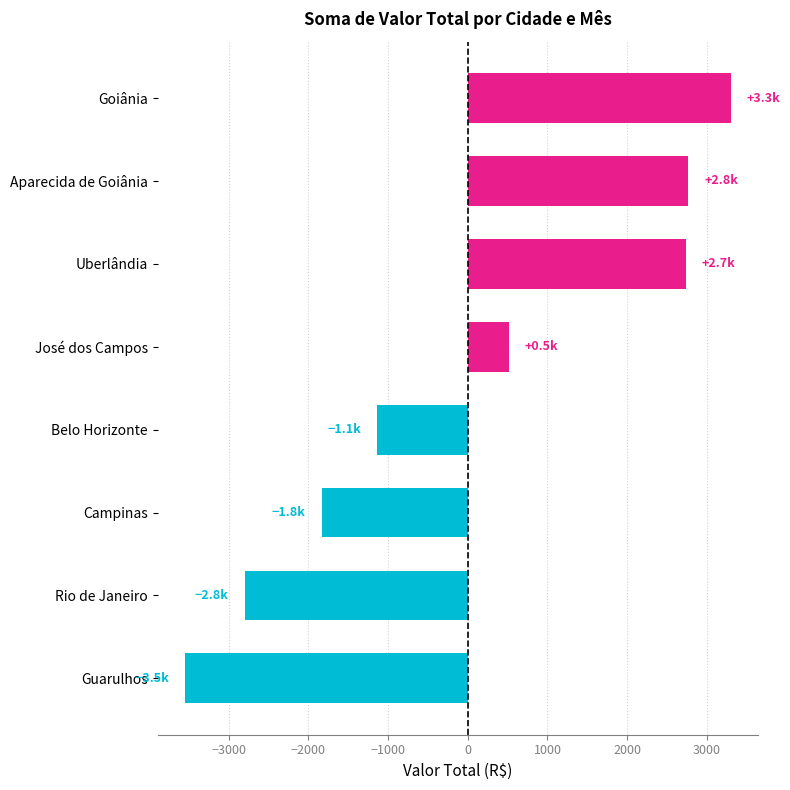

At which label is the value closest to -125?

José dos Campos